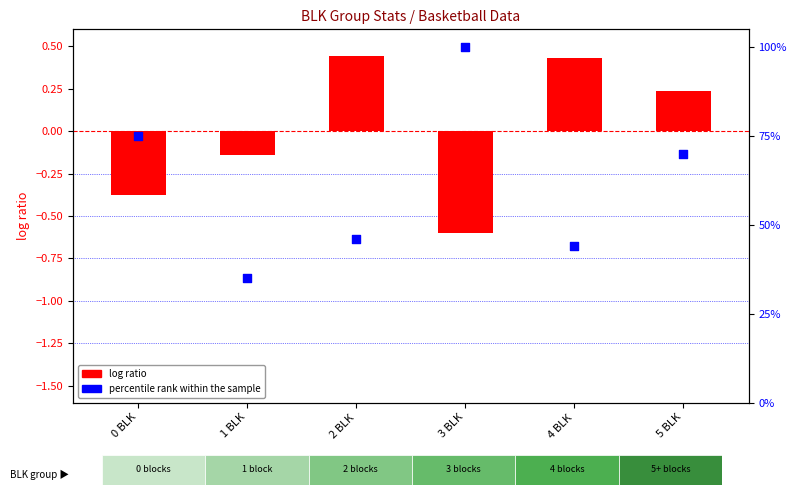

What is the total value across all series at 0 BLK?

74.6